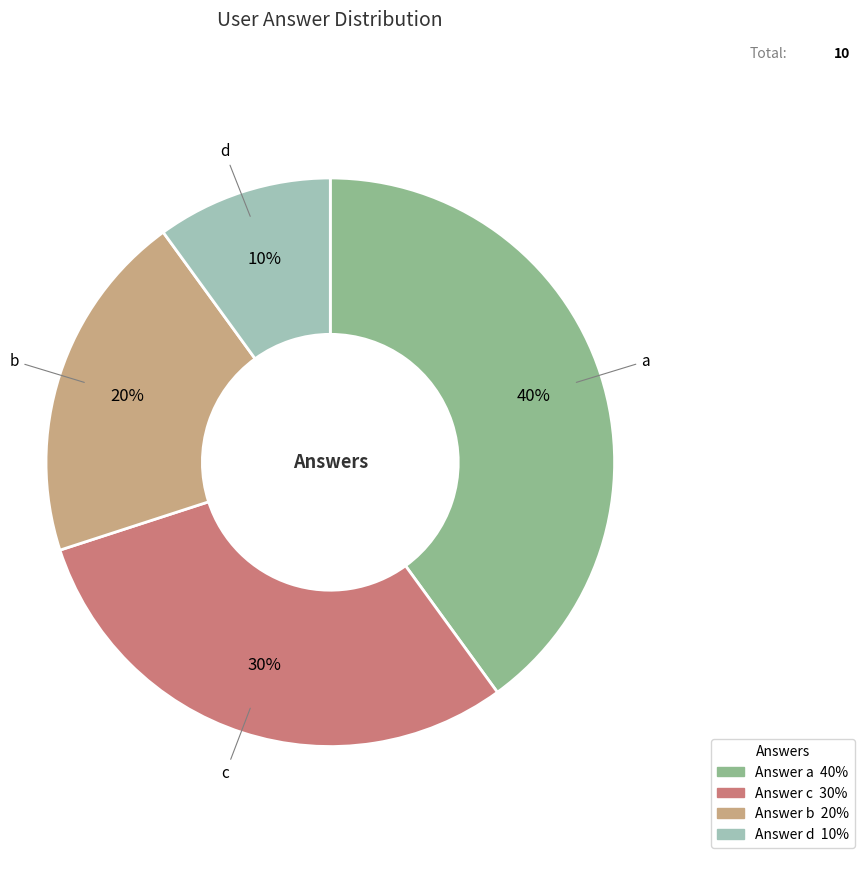

Is there any slice that represents more than half of the pie?

No